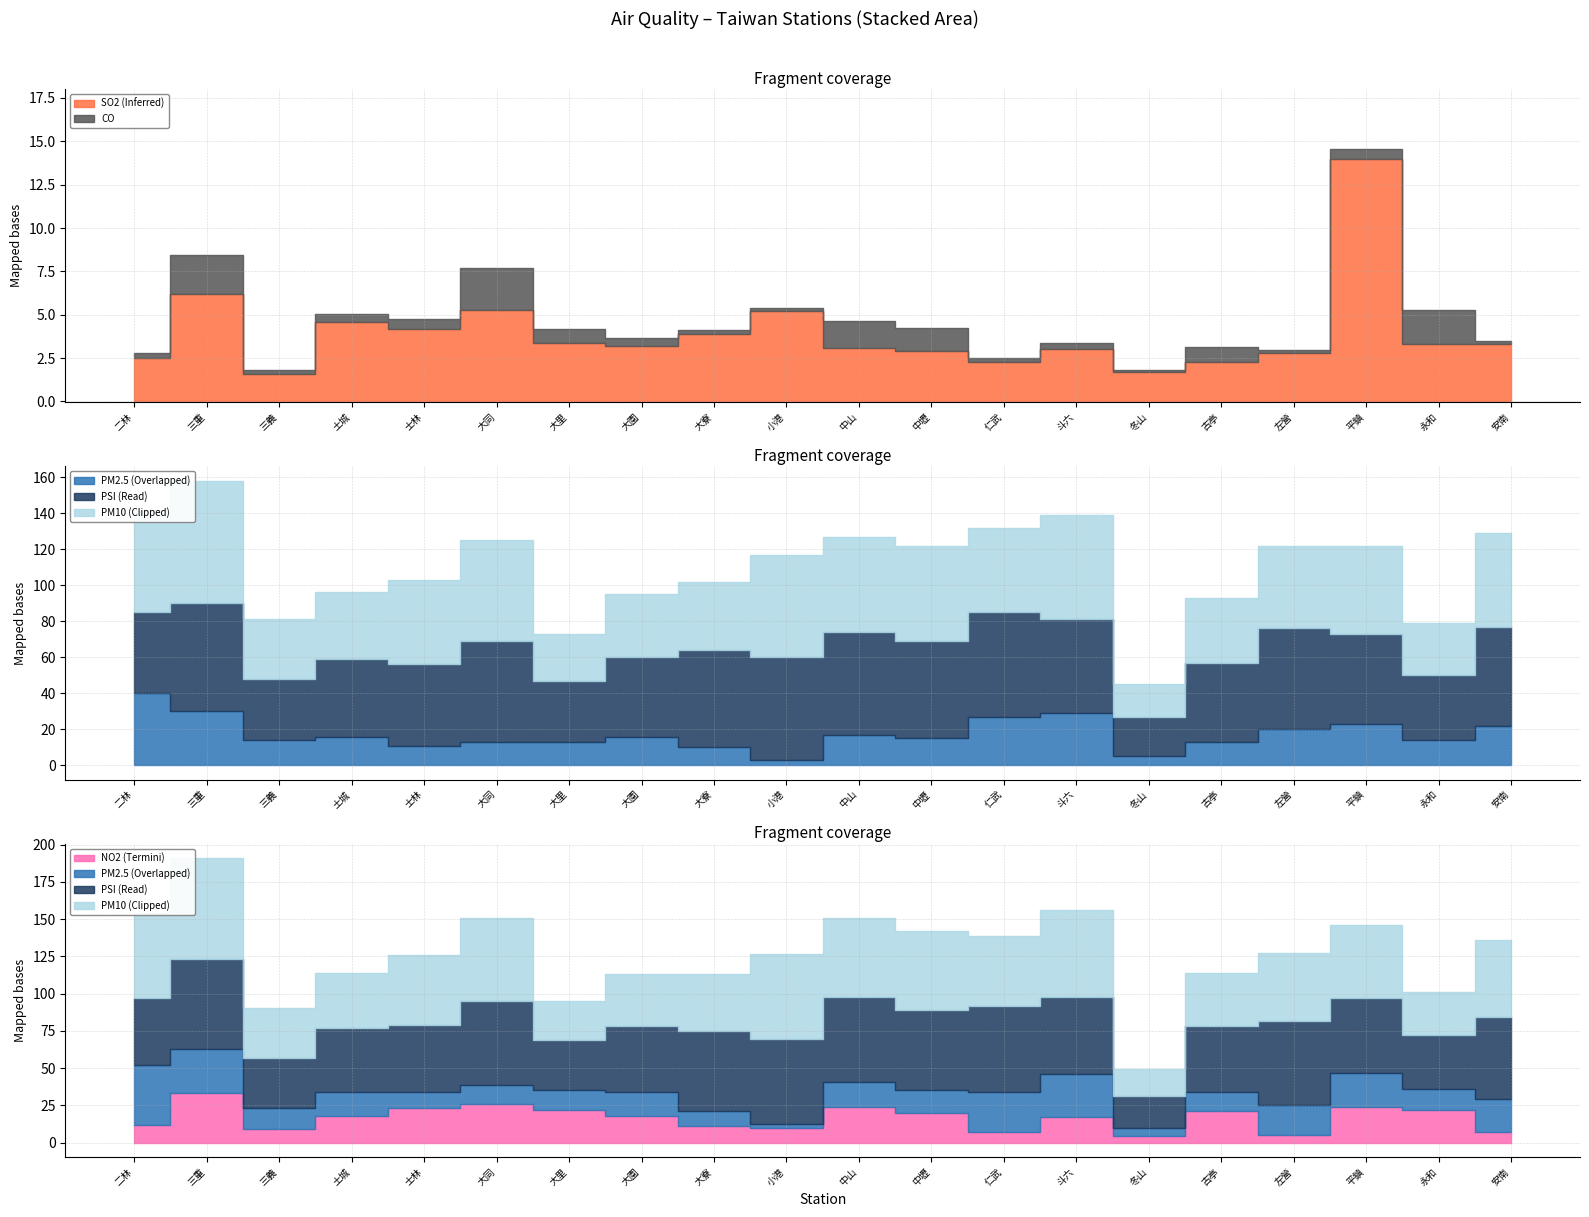

How many categories are shown in the chart?

20